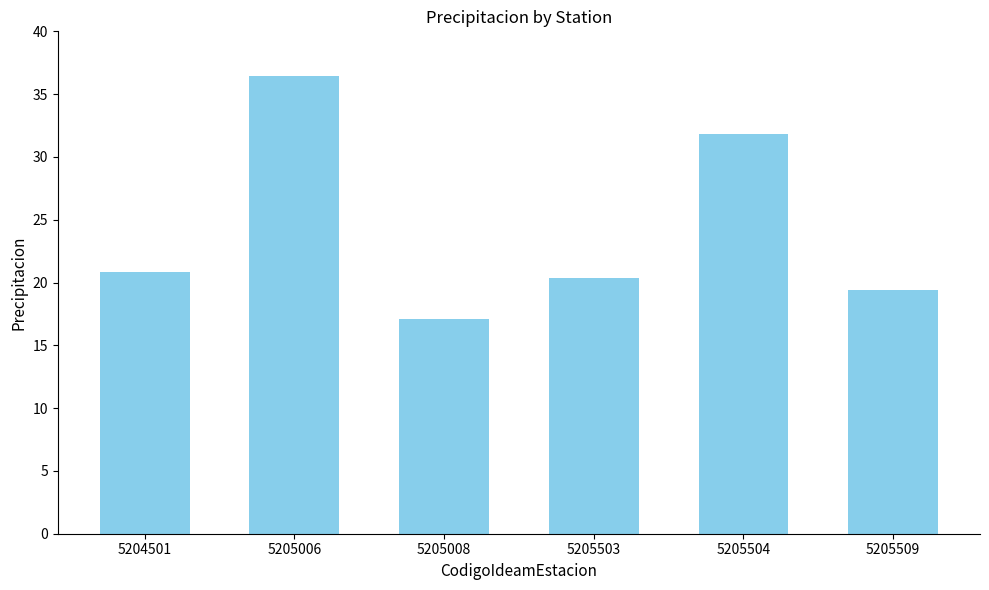

Approximately how many times larger is the value at 5204501 compared to 5205008?

1.2